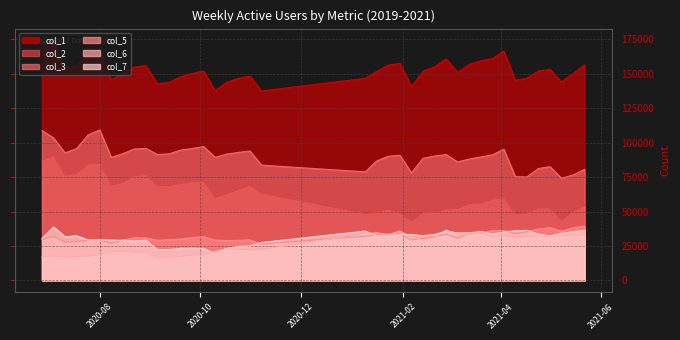

The value of col_6 at 33 is 6762. True or false?

False